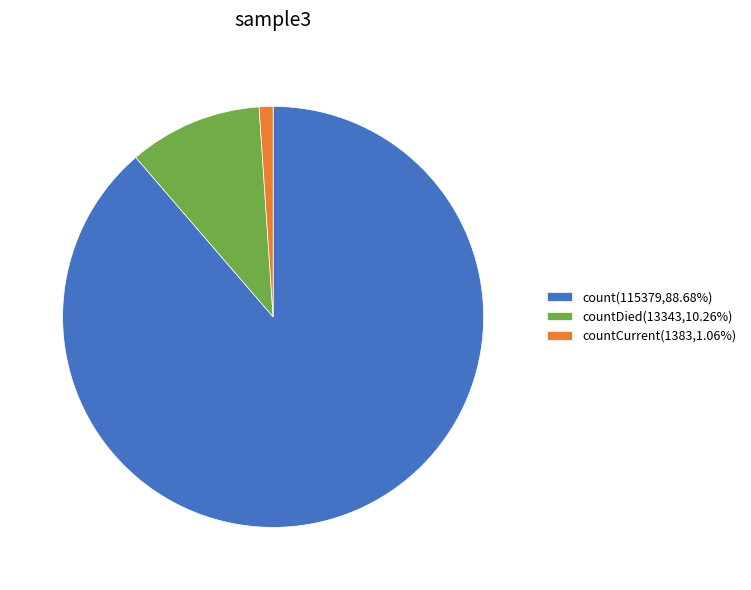

How many segments does this pie chart have?

3